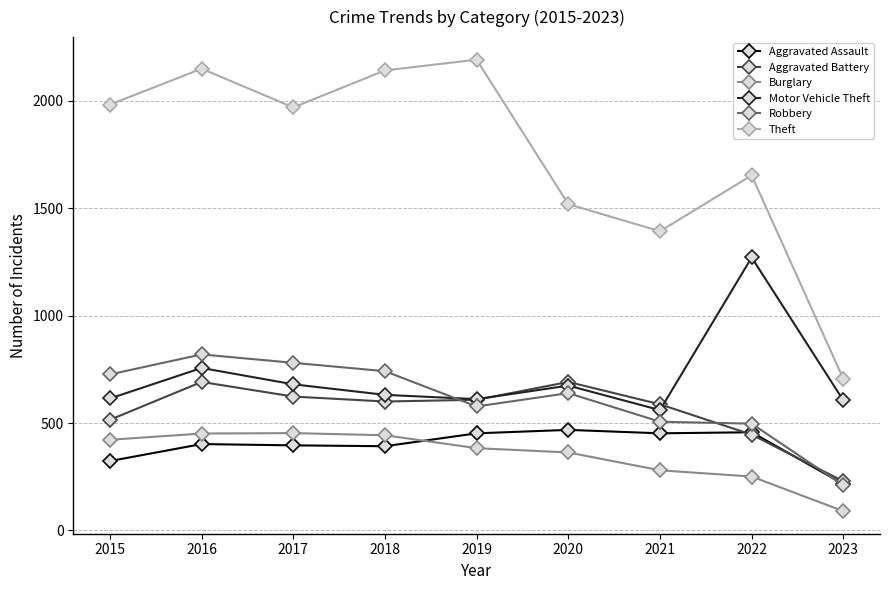

True or false: Theft and Robbery intersect in this chart.

False